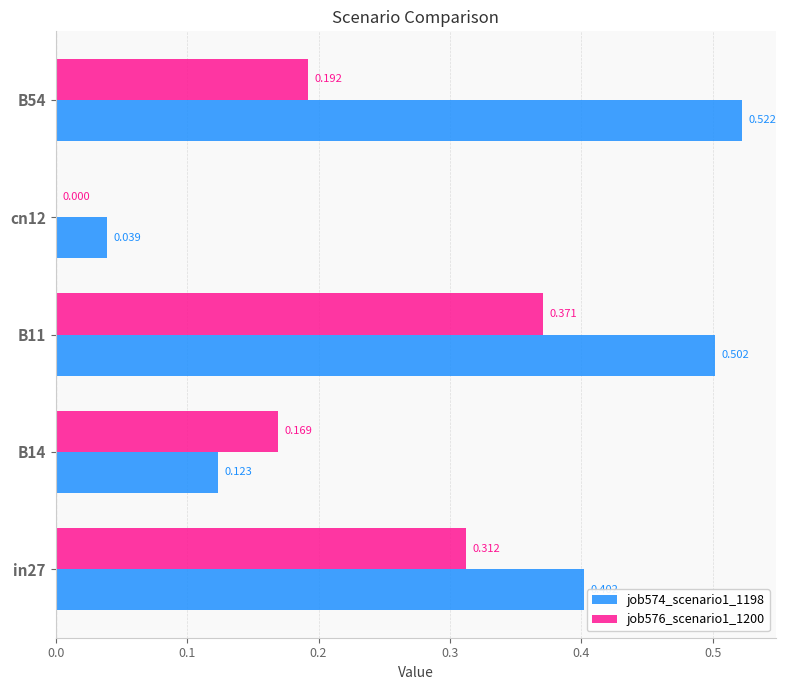

Which category has the highest value across all series?

B54